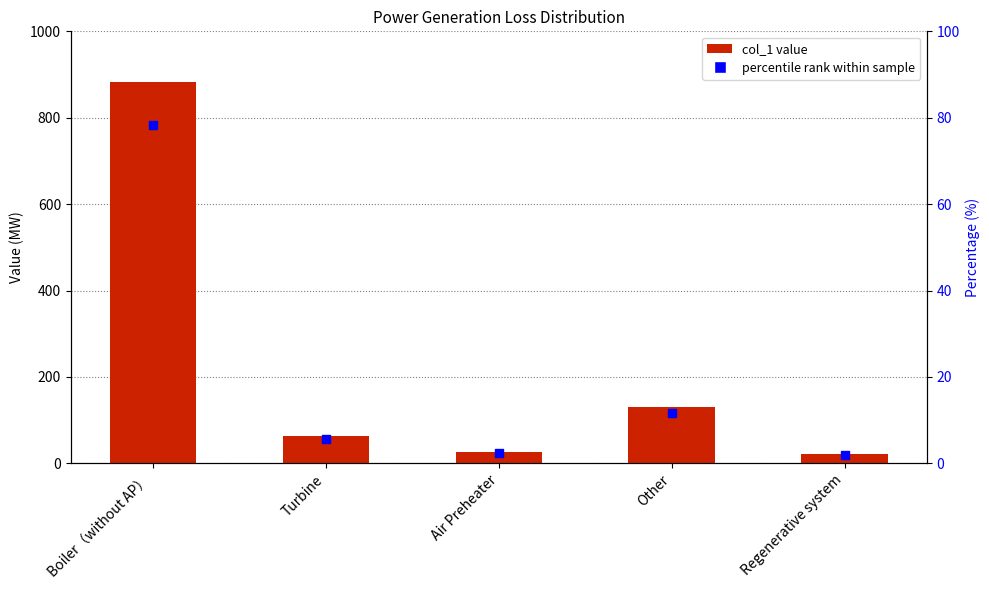

Which series contains the highest Y value?

col_1